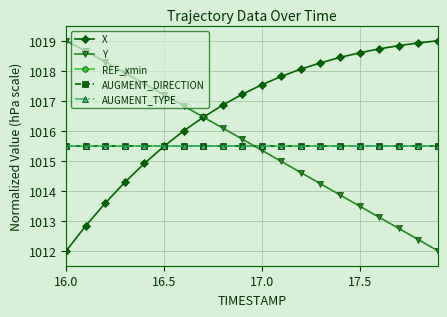

Is this an area chart (filled region under the line)?

No